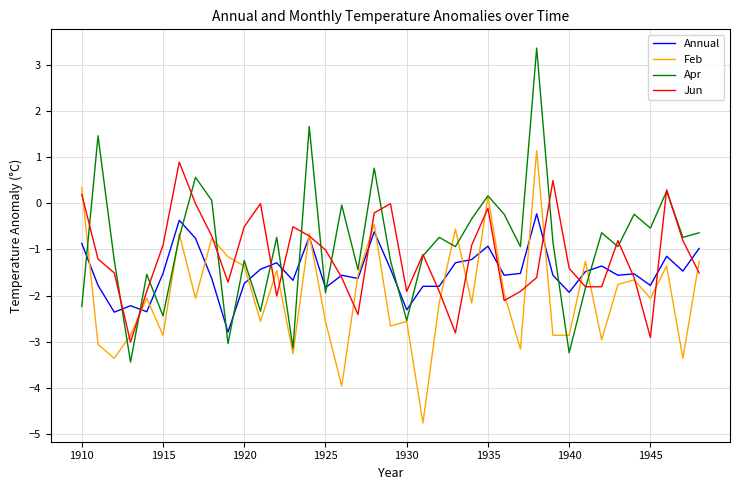

What is the maximum value for Jun?

0.9